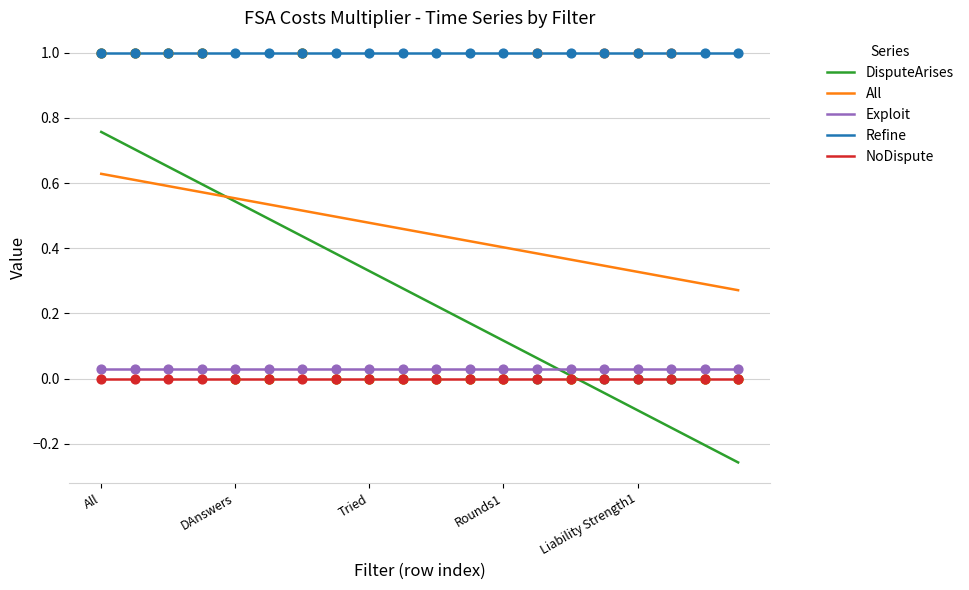

True or false: Refine and All intersect in this chart.

False